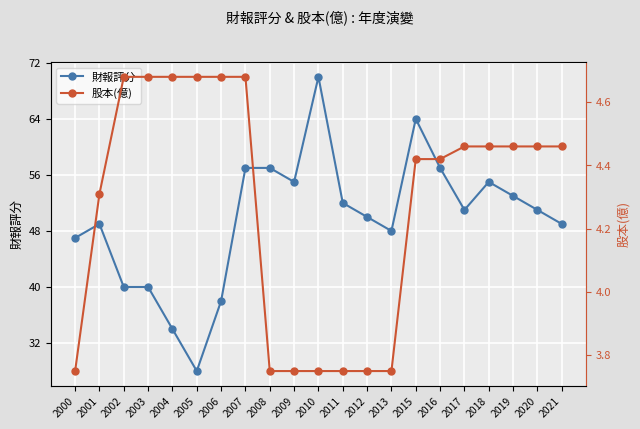

List the labels in order of 股本(億) value, largest first.

2002, 2003, 2004, 2005, 2006, 2007, 2017, 2018, 2019, 2020, 2021, 2015, 2016, 2001, 2000, 2008, 2009, 2010, 2011, 2012, 2013